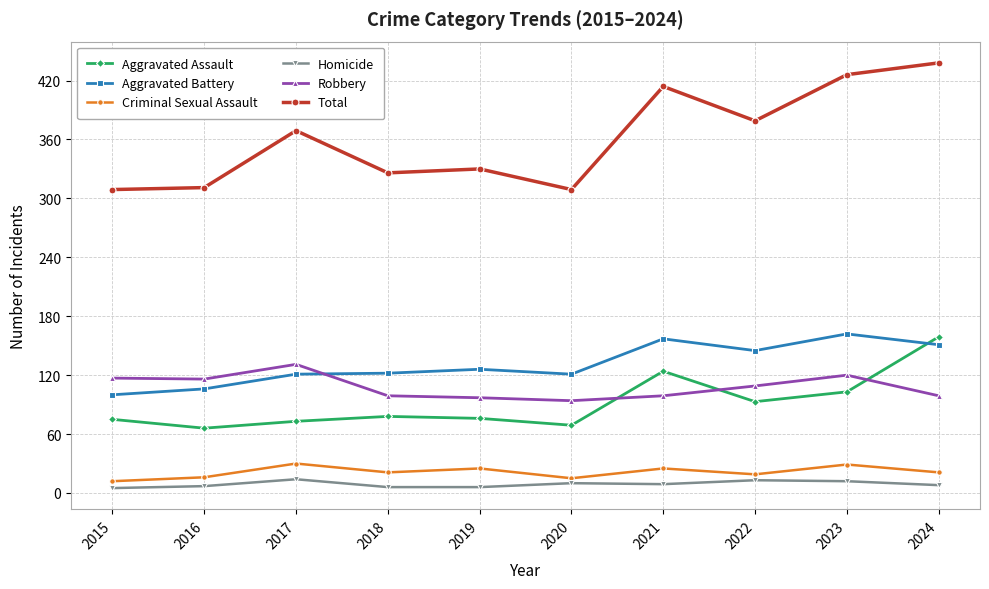

What is the spread (max minus min) of values at 2018?

320